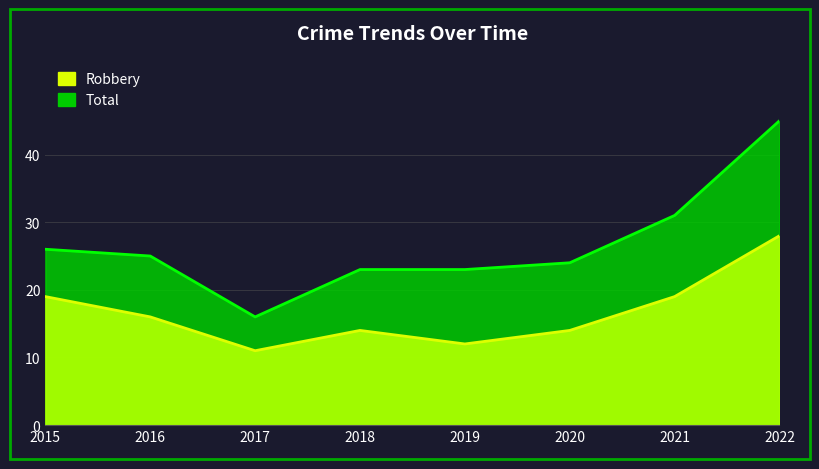

How many series are shown in this chart?

2